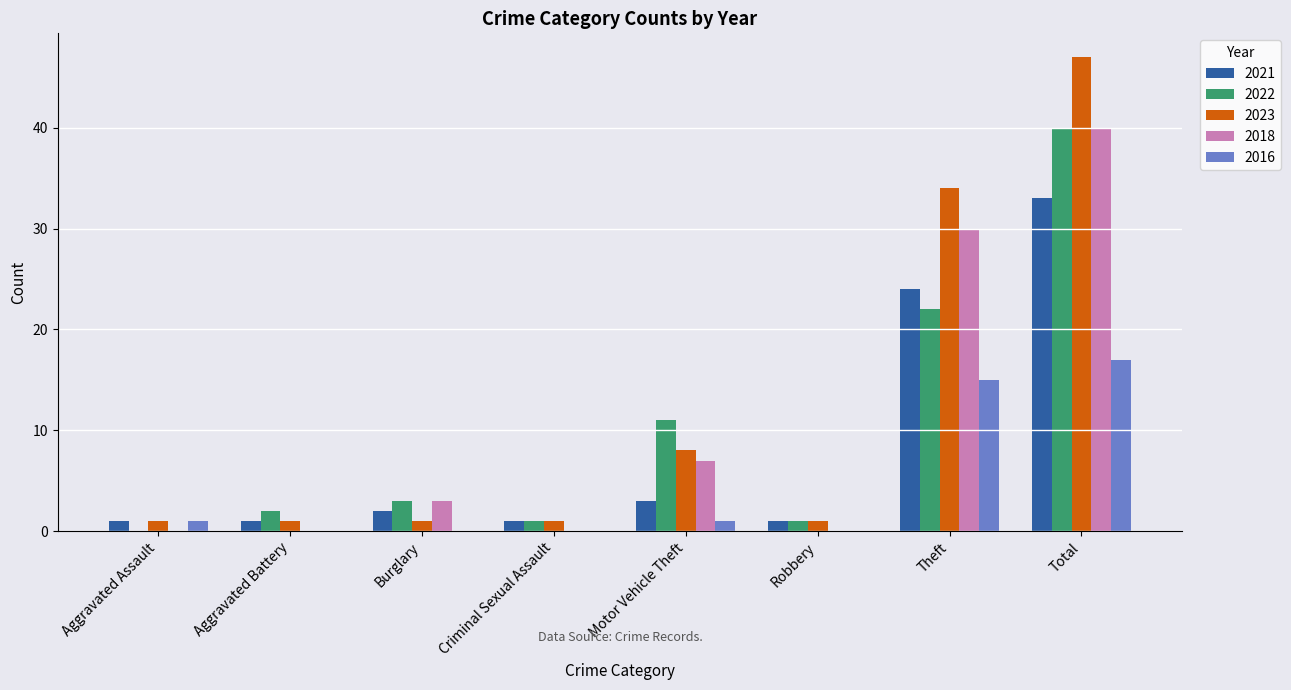

What is the maximum value shown in the chart?

47